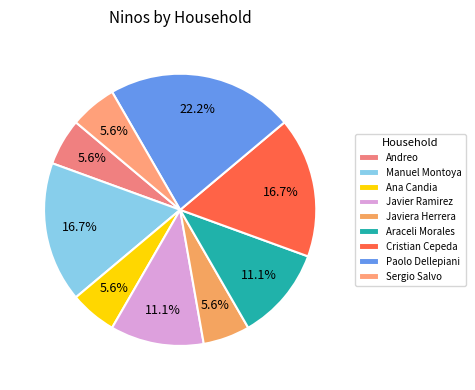

To the nearest percent, what is the average slice percentage?

11%